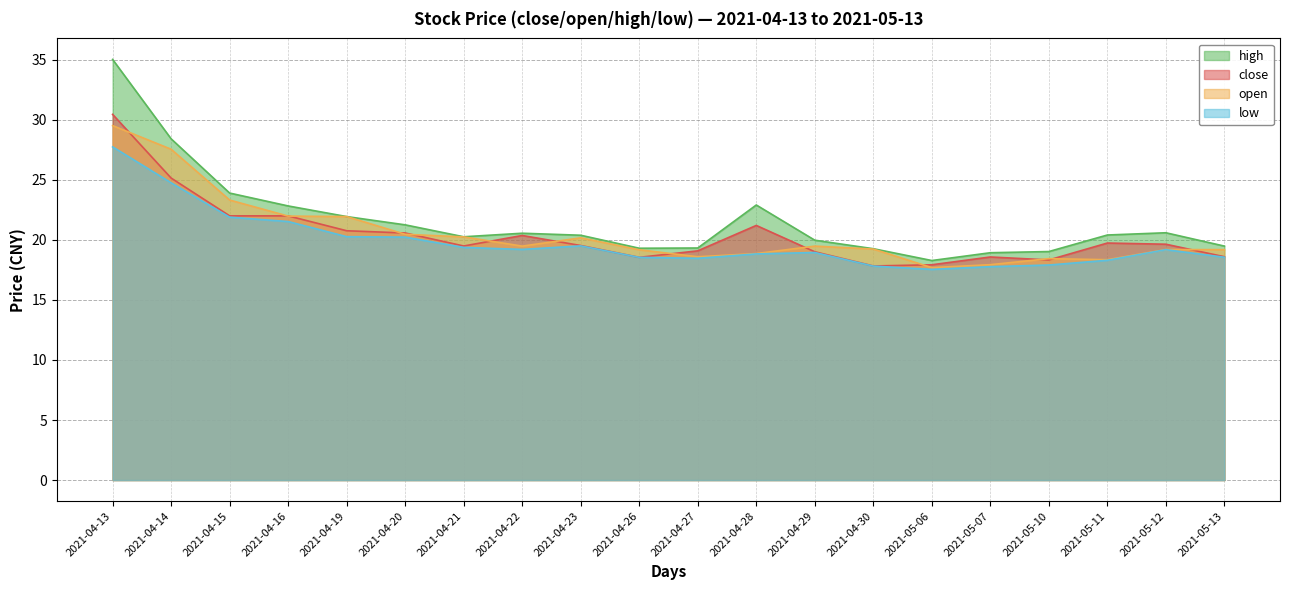

Where does the open series first go above 19?

2021-04-13